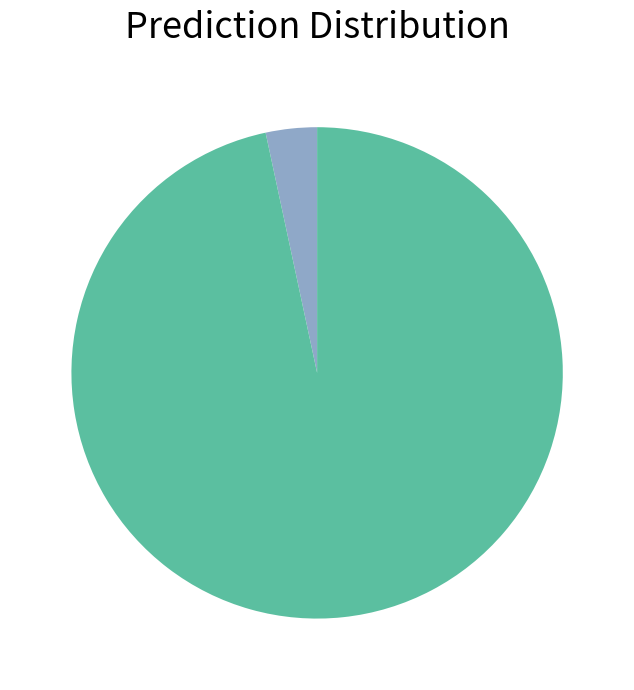

Is there a majority slice in this chart?

Yes